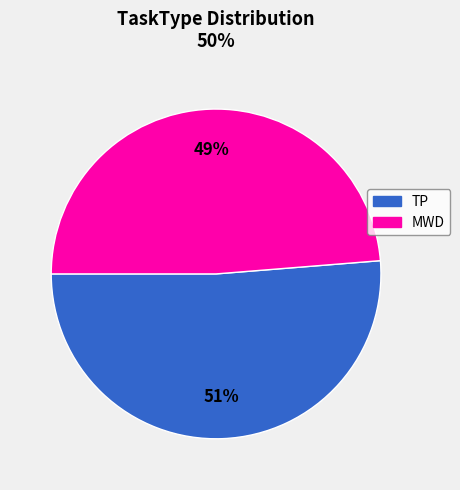

Which has a higher value, TP or MWD?

TP